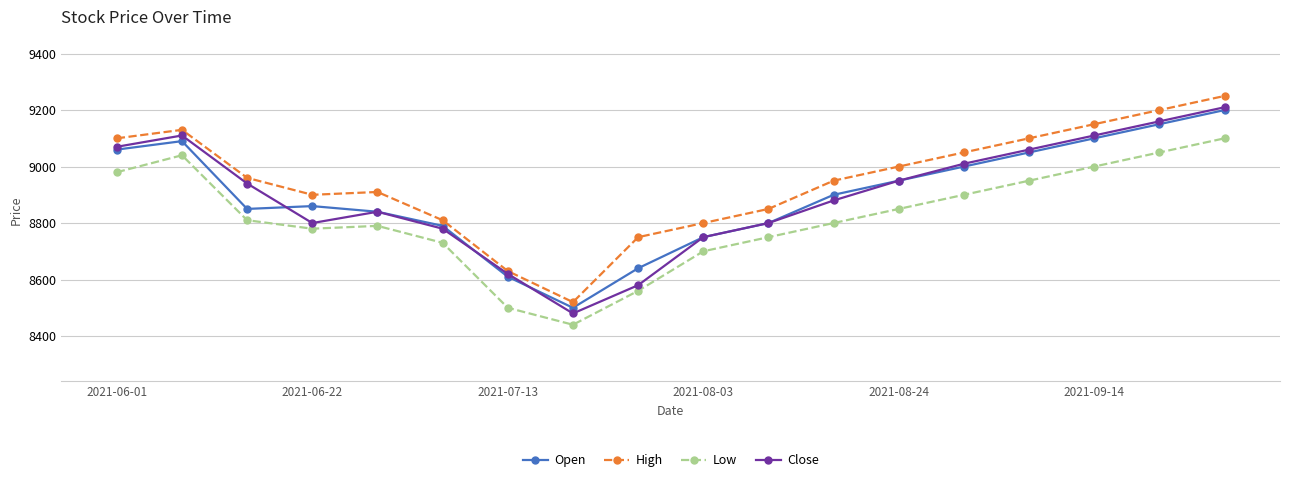

In Close, how many points are lower than both neighbors (excluding endpoints)?

2